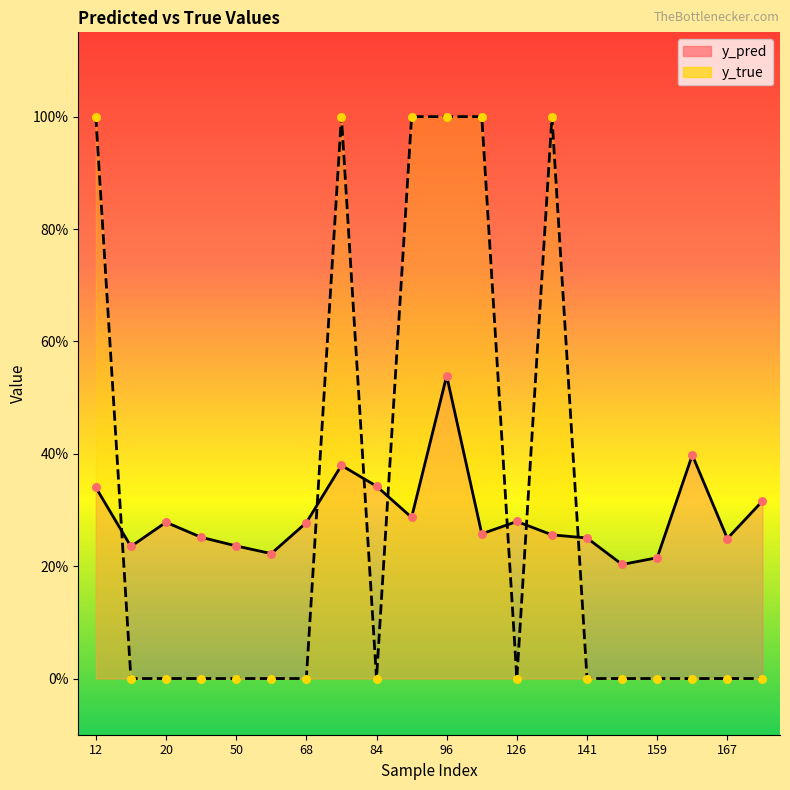

Is the value of y_true at 15 greater than the value of y_pred at 167?

No